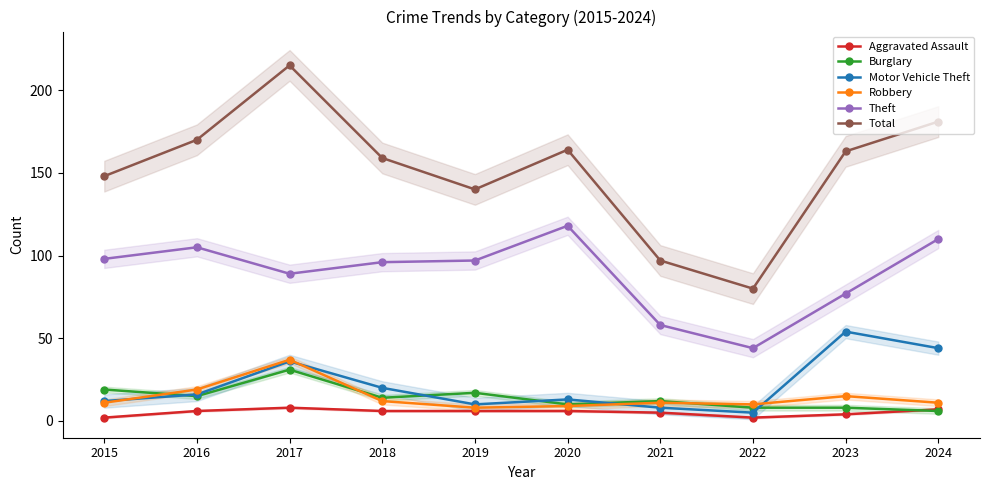

How many lines are shown in the chart?

6